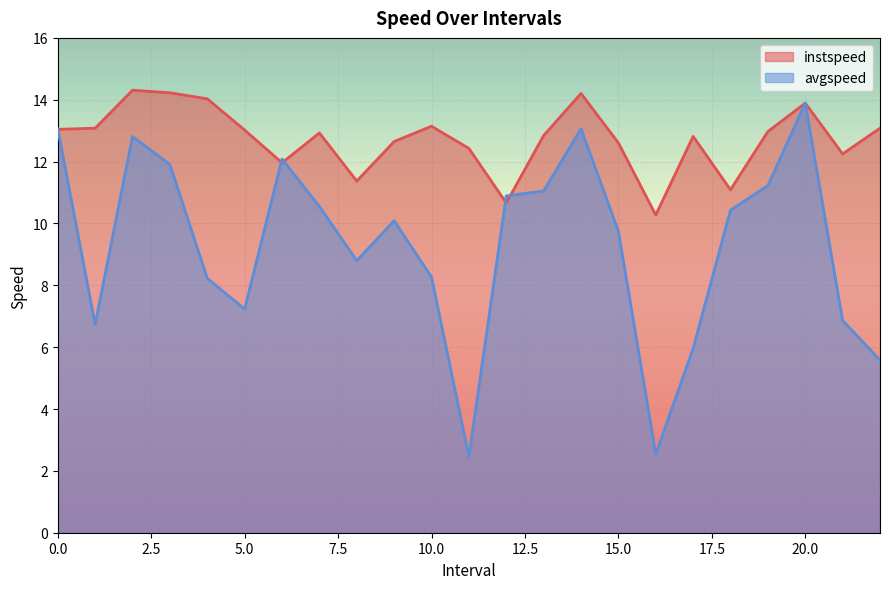

What are all the series names shown in the legend?

instspeed, avgspeed